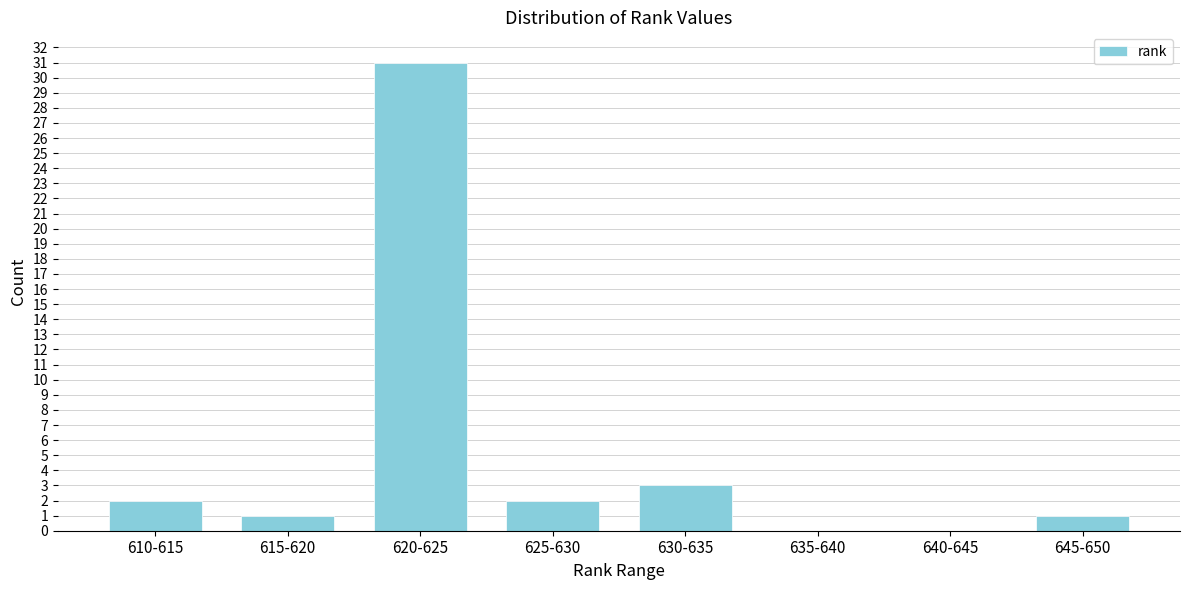

Reading left to right, extract all data points from this chart.

610-615=2	615-620=1	620-625=31	625-630=2	630-635=3	635-640=0	640-645=0	645-650=1